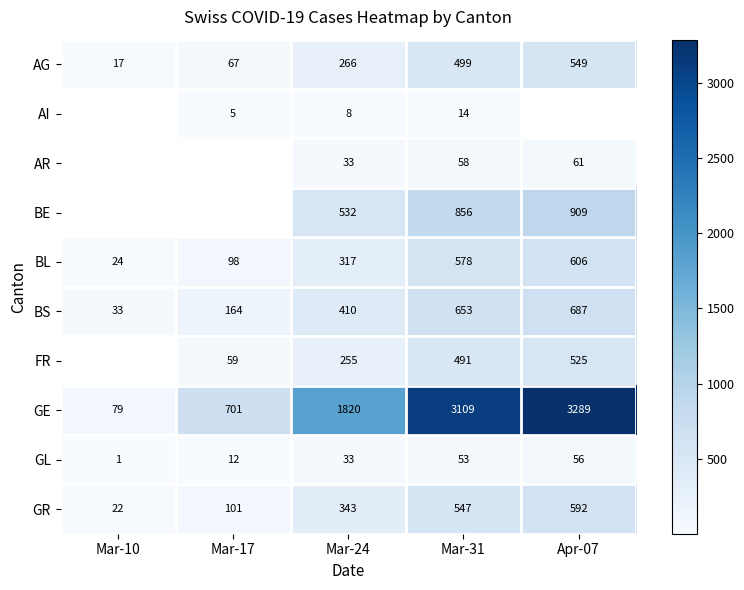

Is it true that AR equals 97 at Mar-31?

False